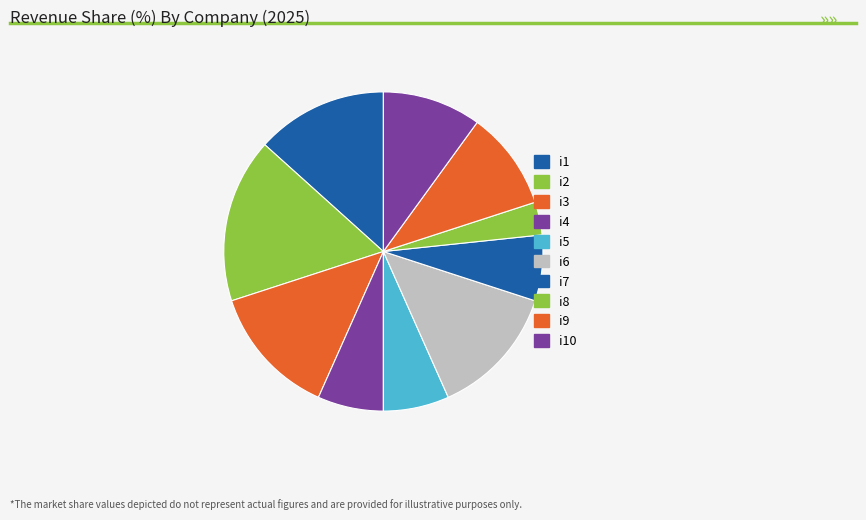

How many slices are in this pie chart?

10